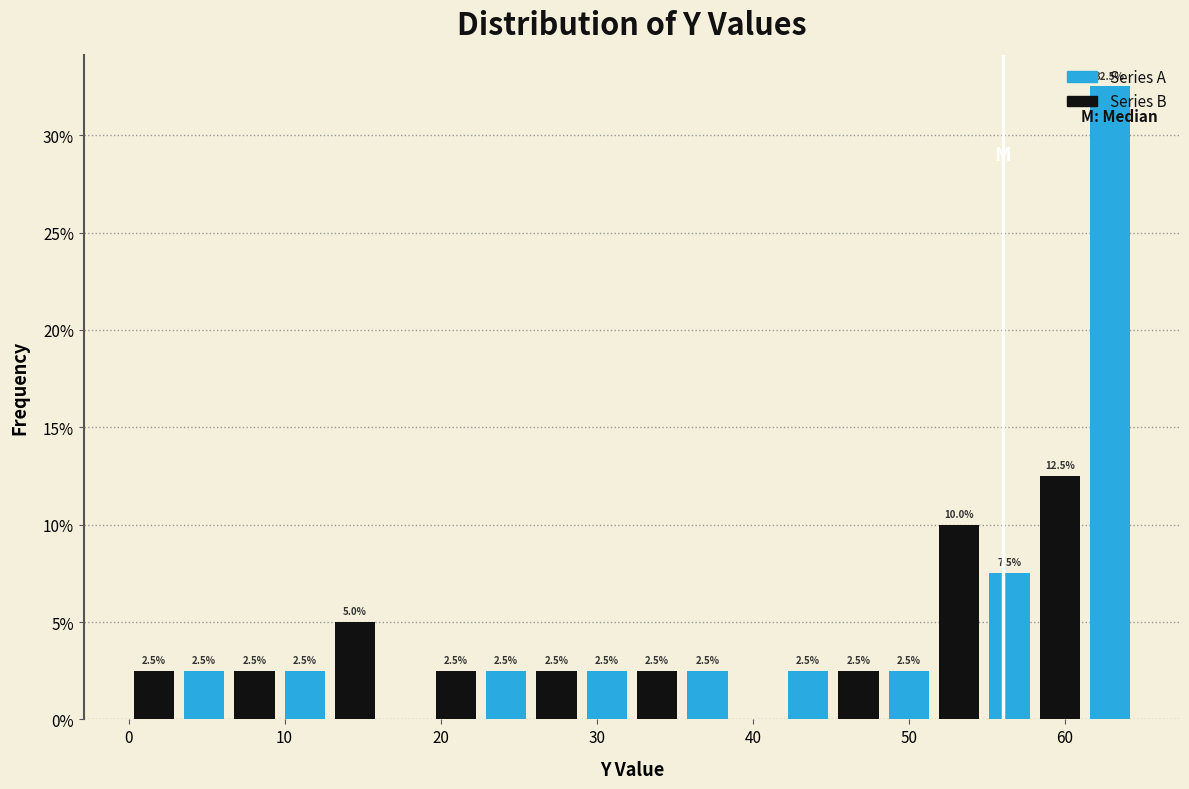

Around what value on the x-axis is the tallest bar? Give the approximate position of its centre, as read against the axis.

63